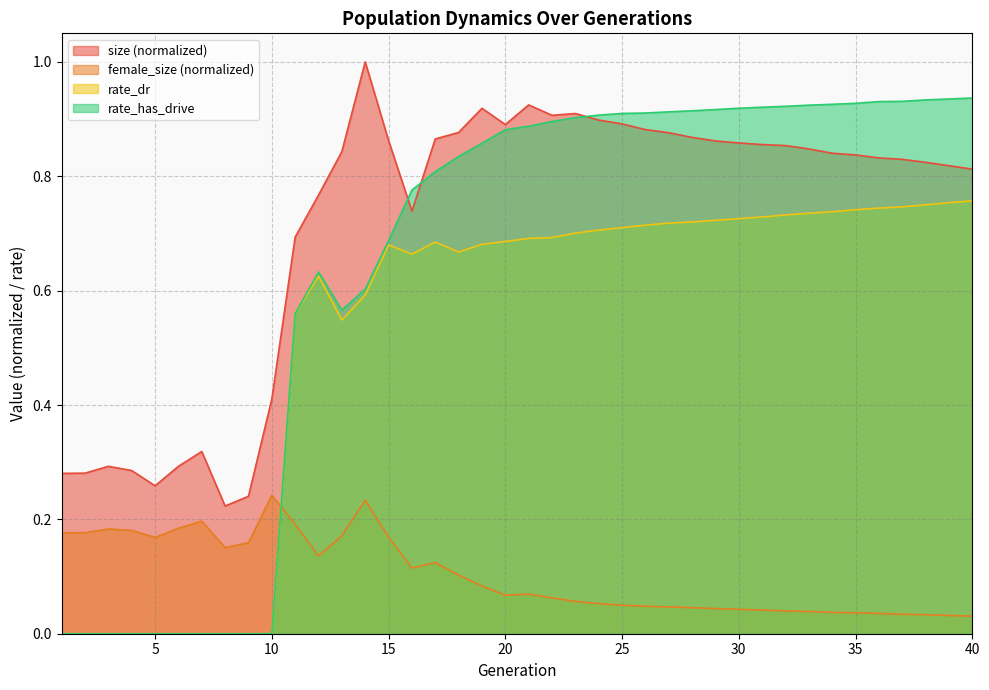

Reading left to right, transcribe all the data shown in this chart.

size: 1=0.3	2=0.3	3=0.3	4=0.3	5=0.3	6=0.3	7=0.3	8=0.2	9=0.2	10=0.4	11=0.7	12=0.8	13=0.8	14=1.0	15=0.9	16=0.7	17=0.9	18=0.9	19=0.9	20=0.9	21=0.9	22=0.9	23=0.9	24=0.9	25=0.9	26=0.9	27=0.9	28=0.9	29=0.9	30=0.9	31=0.9	32=0.9	33=0.8	34=0.8	35=0.8	36=0.8	37=0.8	38=0.8	39=0.8	40=0.8
female_size: 1=0.2	2=0.2	3=0.2	4=0.2	5=0.2	6=0.2	7=0.2	8=0.2	9=0.2	10=0.2	11=0.2	12=0.1	13=0.2	14=0.2	15=0.2	16=0.1	17=0.1	18=0.1	19=0.1	20=0.1	21=0.1	22=0.1	23=0.1	24=0.1	25=0.0	26=0.0	27=0.0	28=0.0	29=0.0	30=0.0	31=0.0	32=0.0	33=0.0	34=0.0	35=0.0	36=0.0	37=0.0	38=0.0	39=0.0	40=0.0
rate_dr: 1=0.0	2=0.0	3=0.0	4=0.0	5=0.0	6=0.0	7=0.0	8=0.0	9=0.0	10=0.0	11=0.6	12=0.6	13=0.5	14=0.6	15=0.7	16=0.7	17=0.7	18=0.7	19=0.7	20=0.7	21=0.7	22=0.7	23=0.7	24=0.7	25=0.7	26=0.7	27=0.7	28=0.7	29=0.7	30=0.7	31=0.7	32=0.7	33=0.7	34=0.7	35=0.7	36=0.7	37=0.7	38=0.8	39=0.8	40=0.8
rate_has_drive: 1=0.0	2=0.0	3=0.0	4=0.0	5=0.0	6=0.0	7=0.0	8=0.0	9=0.0	10=0.0	11=0.6	12=0.6	13=0.6	14=0.6	15=0.7	16=0.8	17=0.8	18=0.8	19=0.9	20=0.9	21=0.9	22=0.9	23=0.9	24=0.9	25=0.9	26=0.9	27=0.9	28=0.9	29=0.9	30=0.9	31=0.9	32=0.9	33=0.9	34=0.9	35=0.9	36=0.9	37=0.9	38=0.9	39=0.9	40=0.9